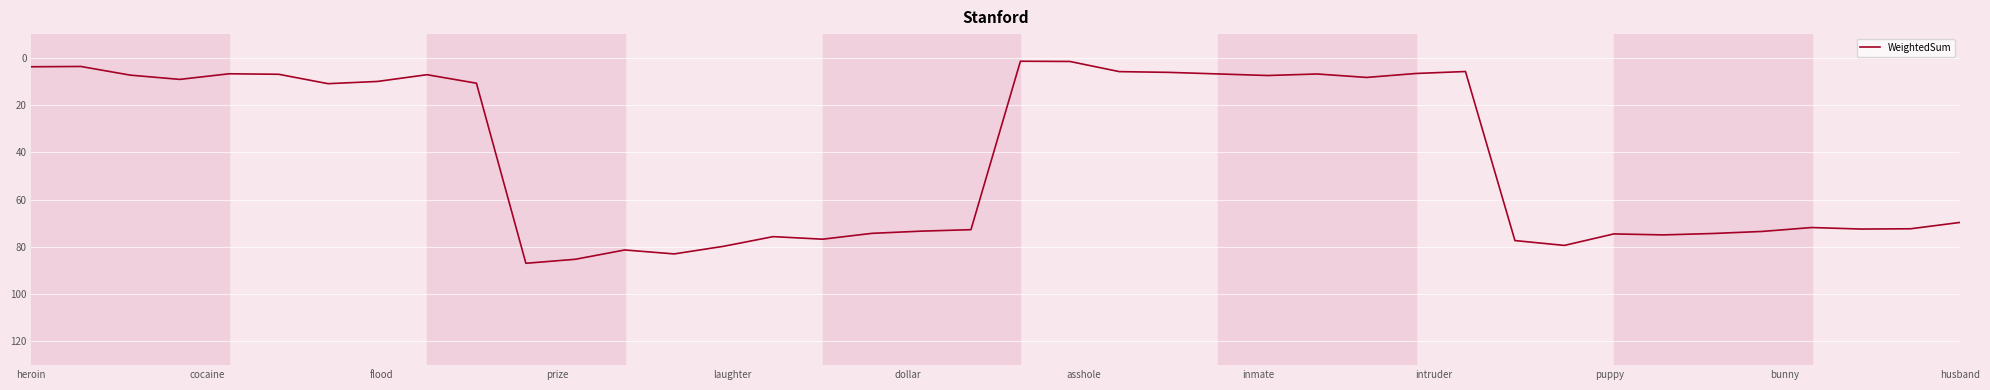

What is the greatest value displayed?

86.9